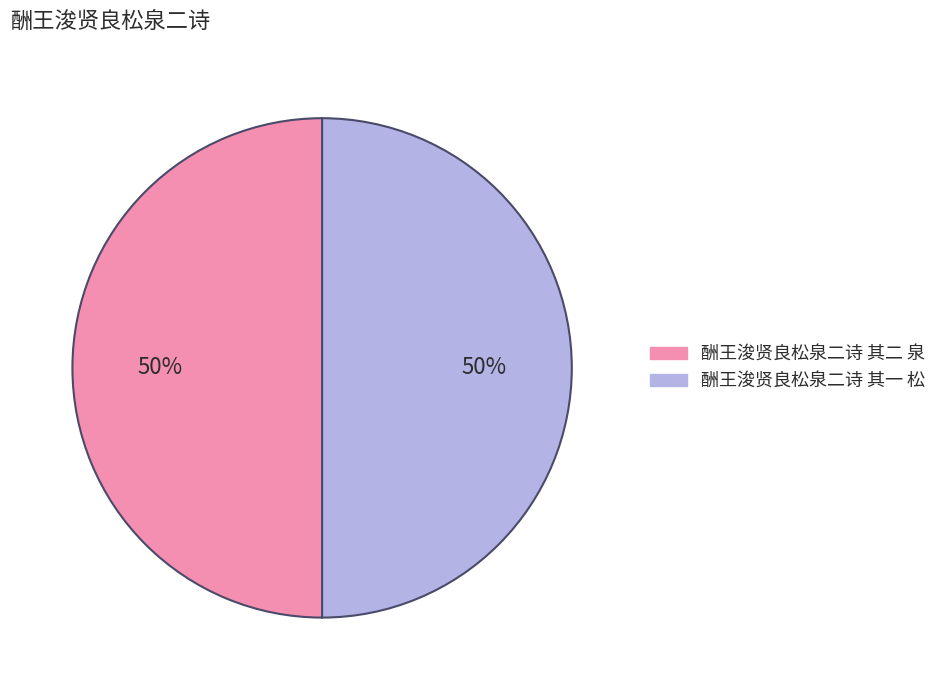

What percentage is the 酬王浚贤良松泉二诗 其二 泉 slice, to the nearest percent?

50%